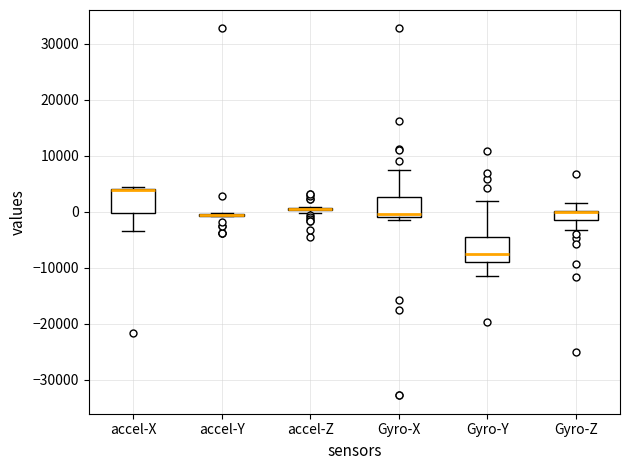

Where does the lower whisker of the box for Gyro-Z end on the y-axis? The values are not printed on the chart, so give them approximately, as read against the axis.

-3000